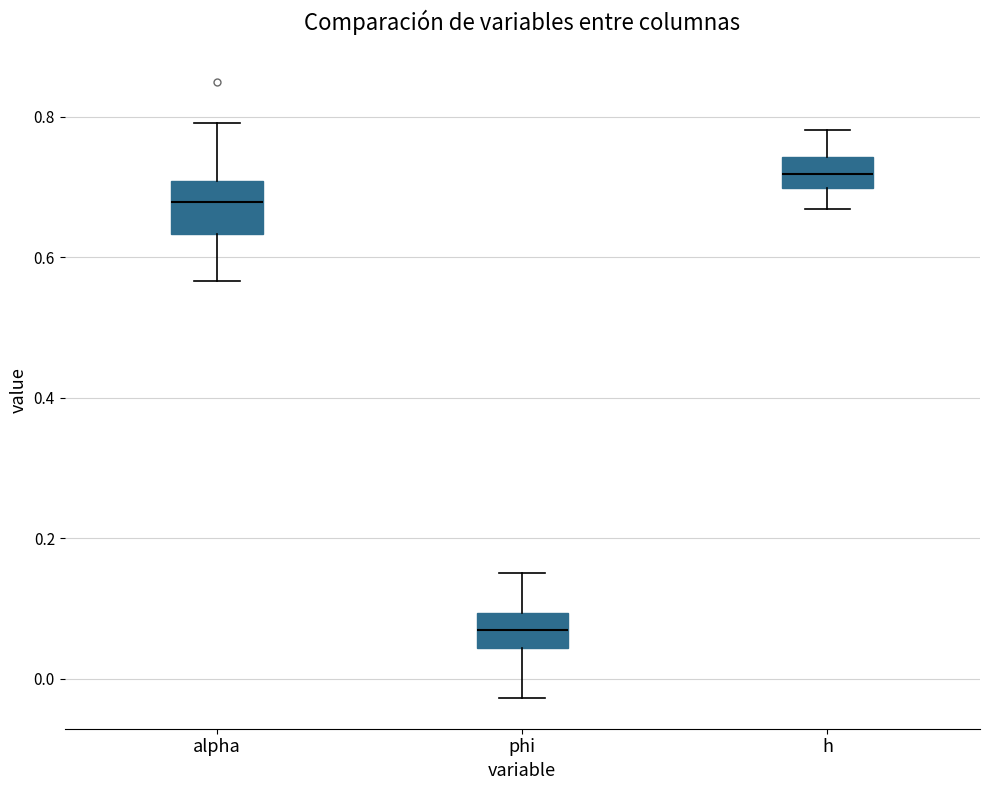

Where does the upper whisker of the box for phi end on the y-axis? The values are not printed on the chart, so give them approximately, as read against the axis.

0.16